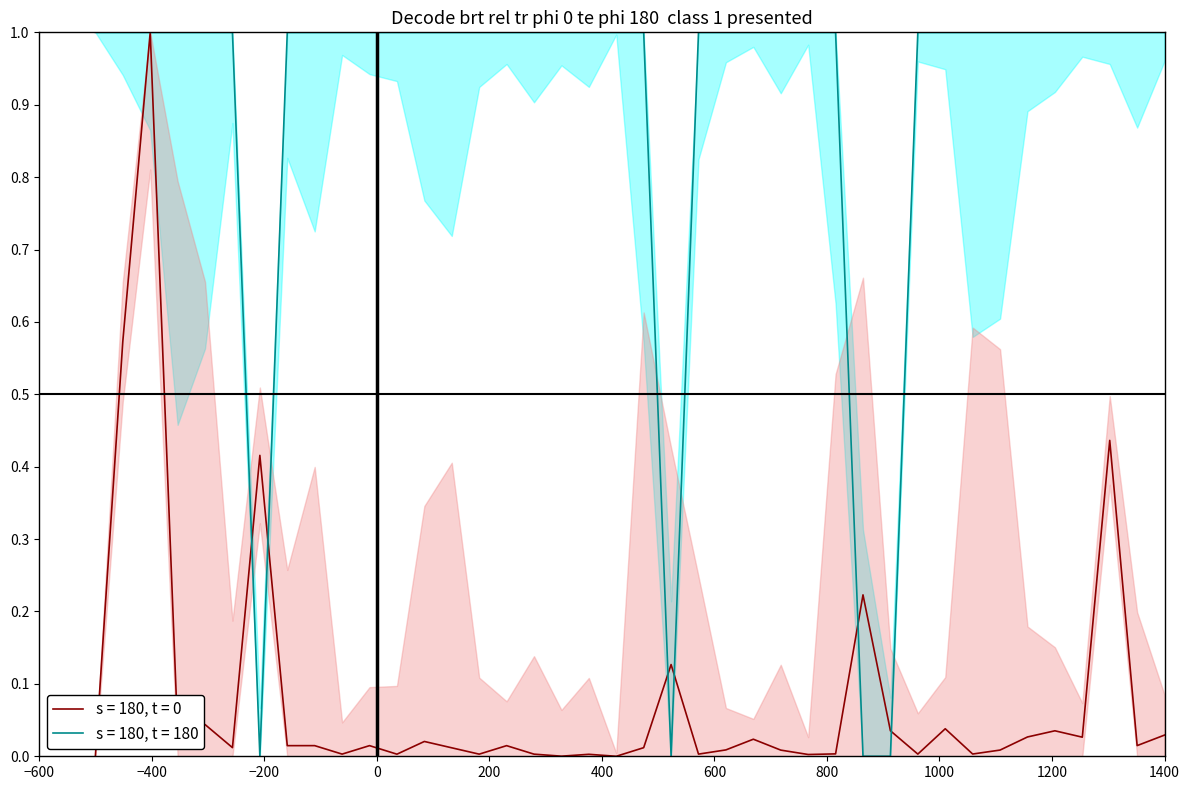

The col_3 series shows 1.7 at 25. True or false?

False